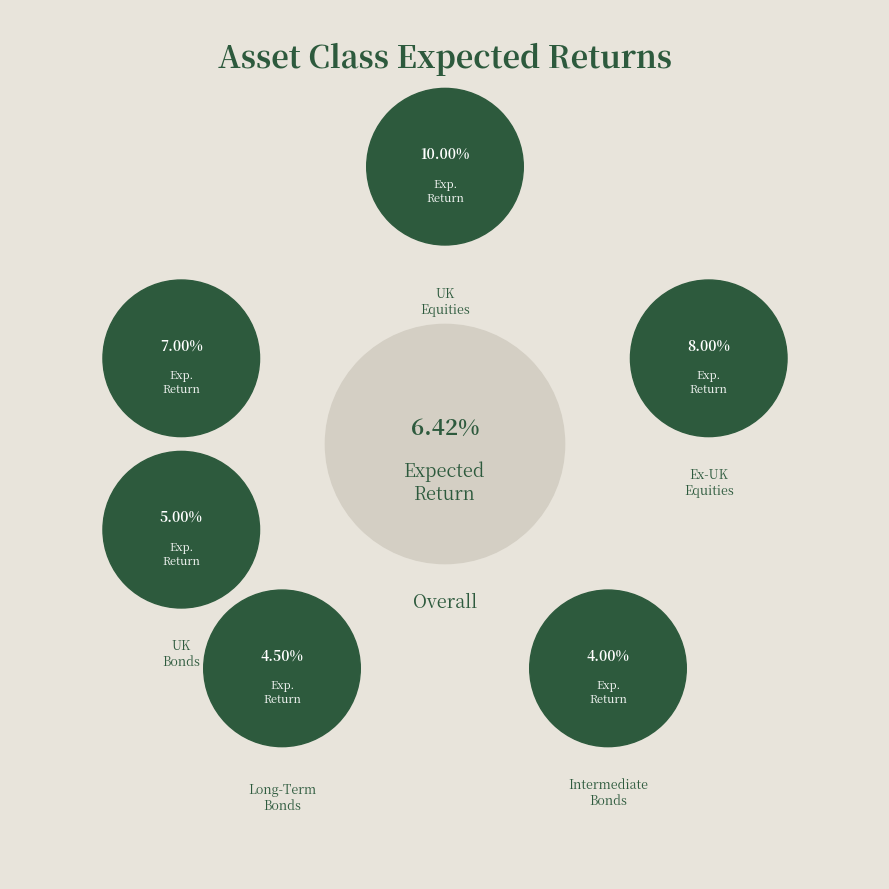

The Long-Term Bonds slice represents 25% of the pie. True or false?

False